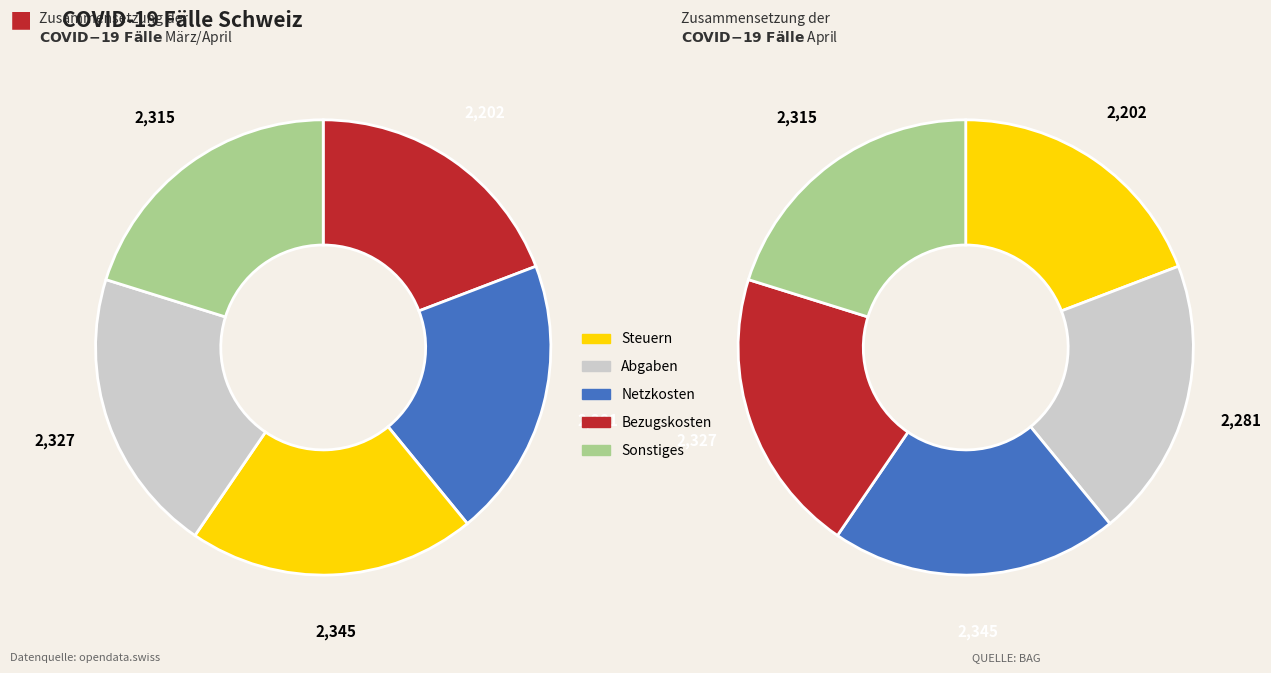

Is there any slice that represents more than half of the pie?

No